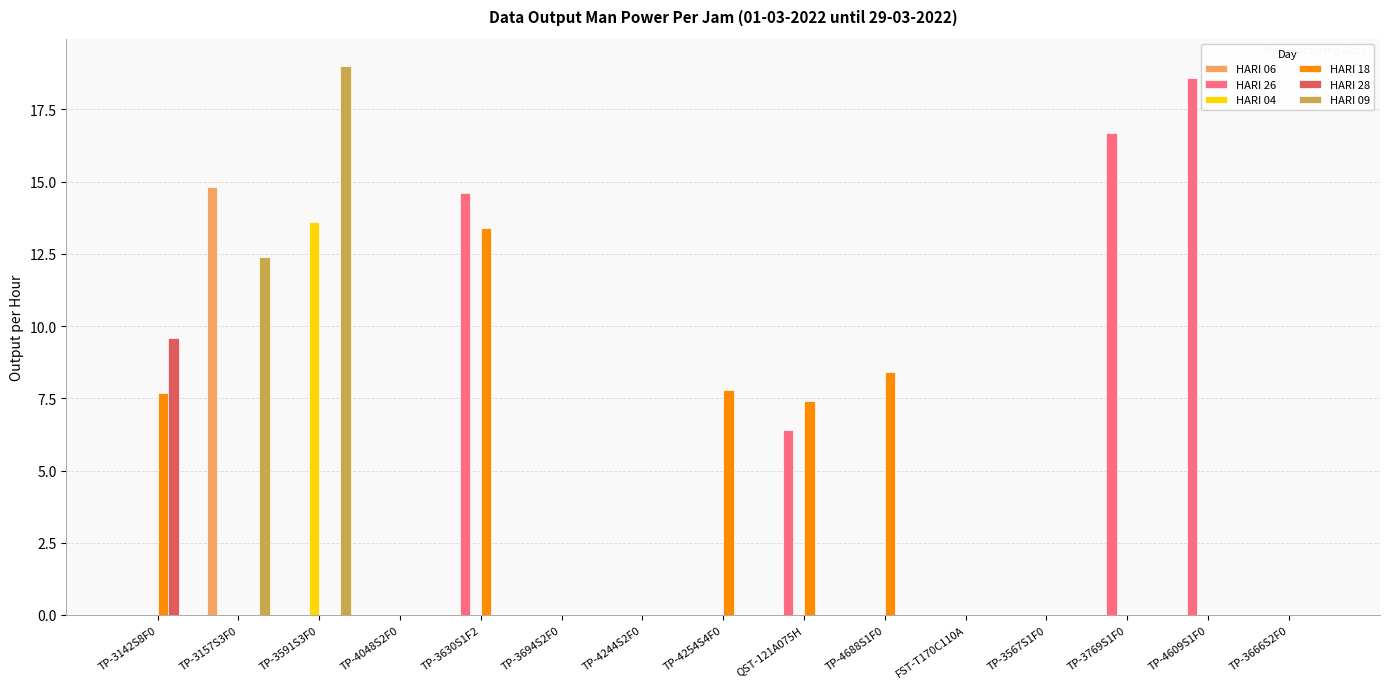

At which label is HARI 09 closest to 9?

TP-3157S3F0